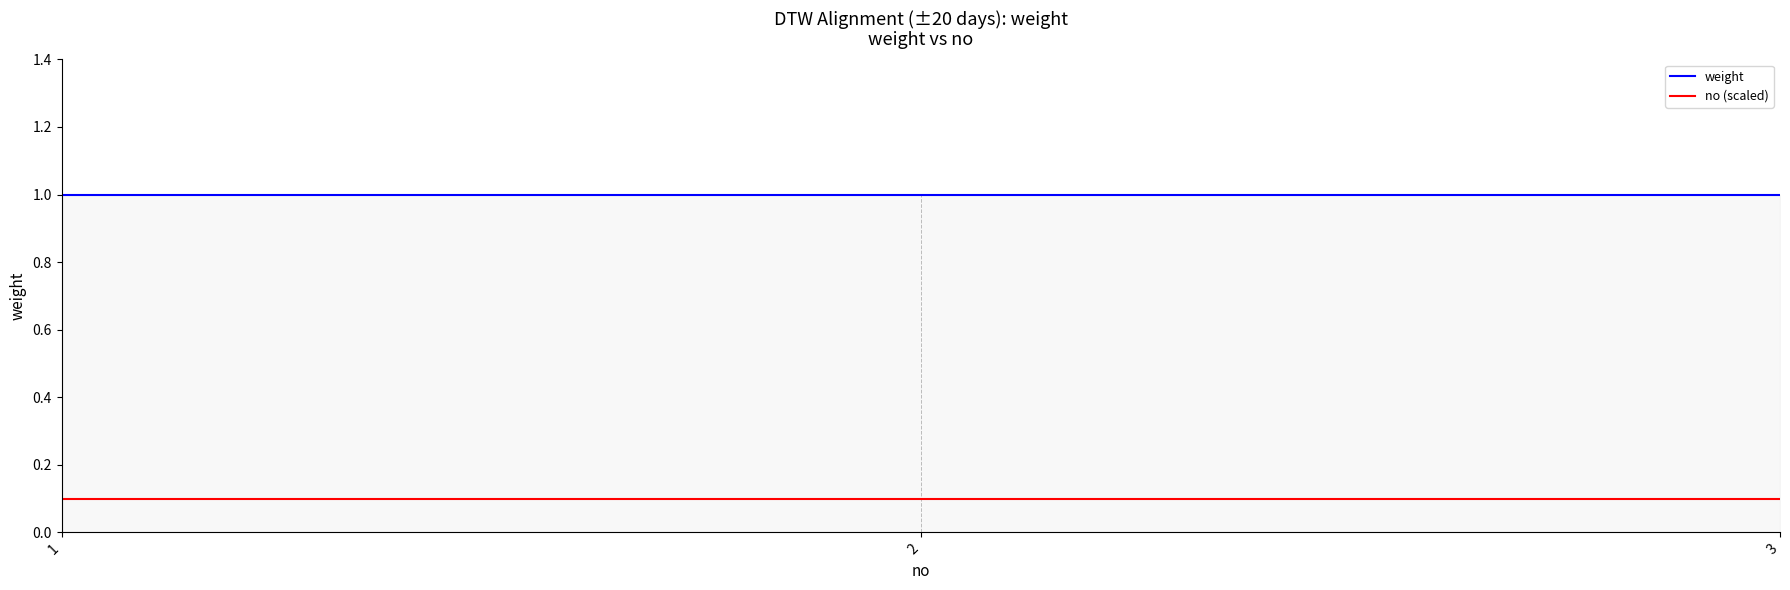

What is the maximum value shown in the chart?

1.0